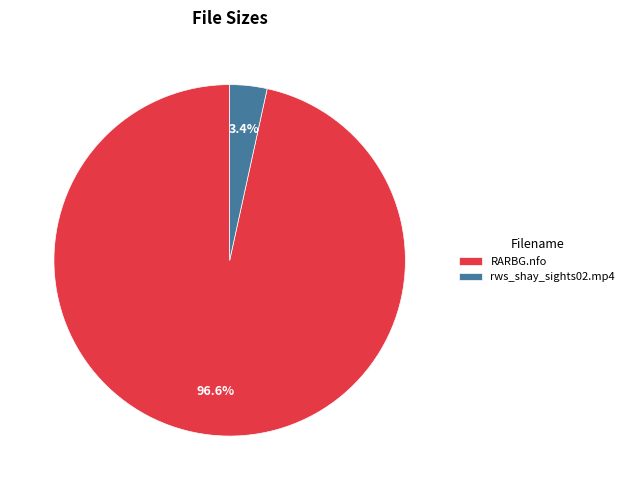

Rank the categories by value from lowest to highest.

rws_shay_sights02.mp4, RARBG.nfo